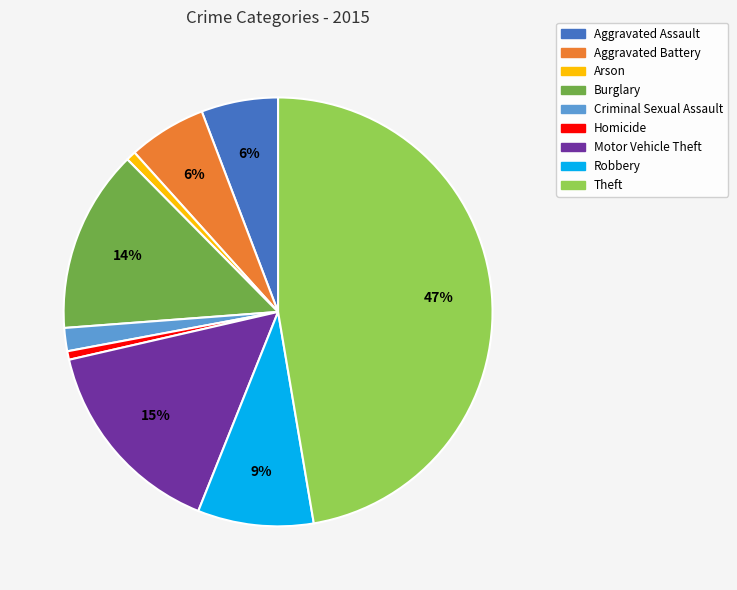

Is it true that Motor Vehicle Theft is 30% of the pie?

False